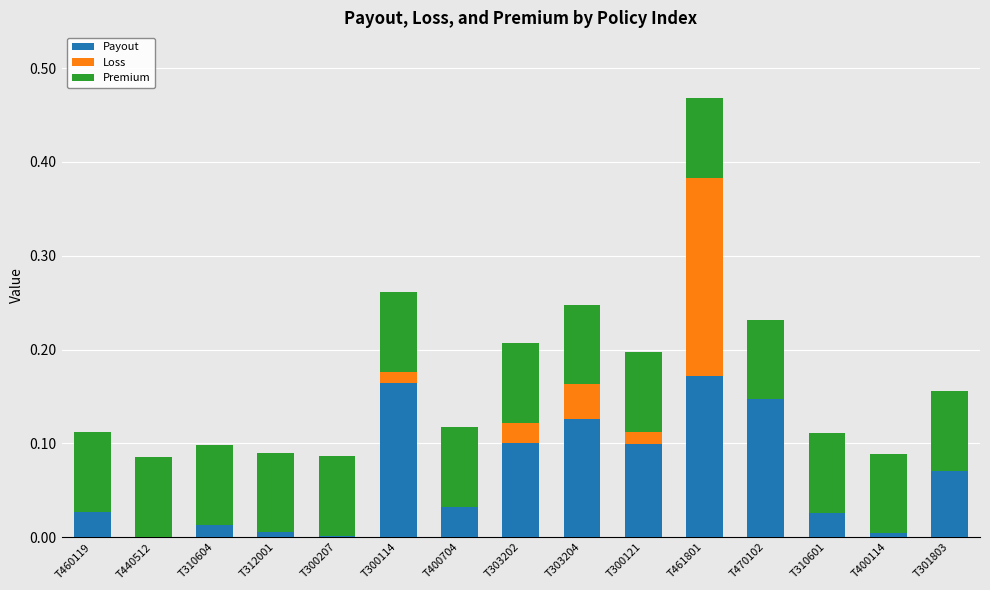

How many distinct data groups are displayed?

3